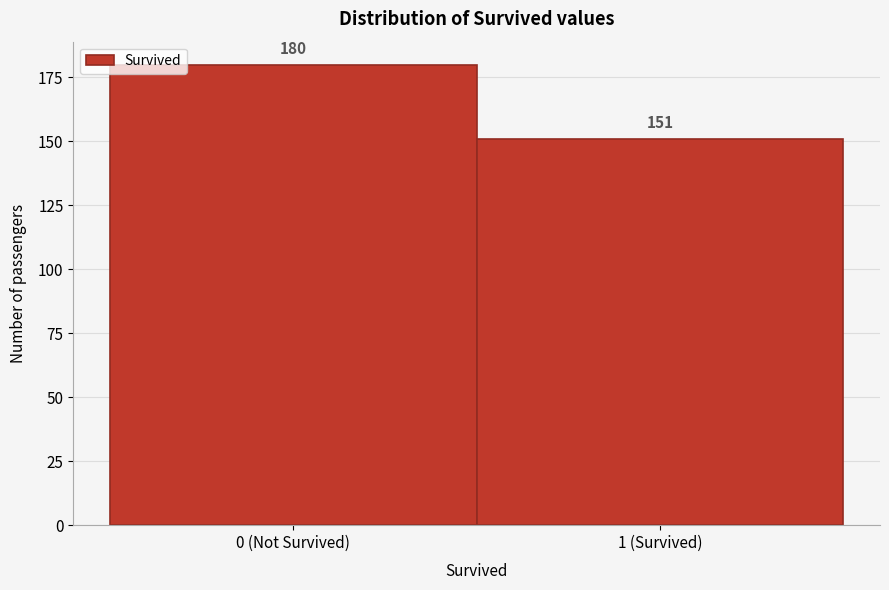

Reading left to right, extract all data points from this chart.

0 (Not Survived)=180	1 (Survived)=151